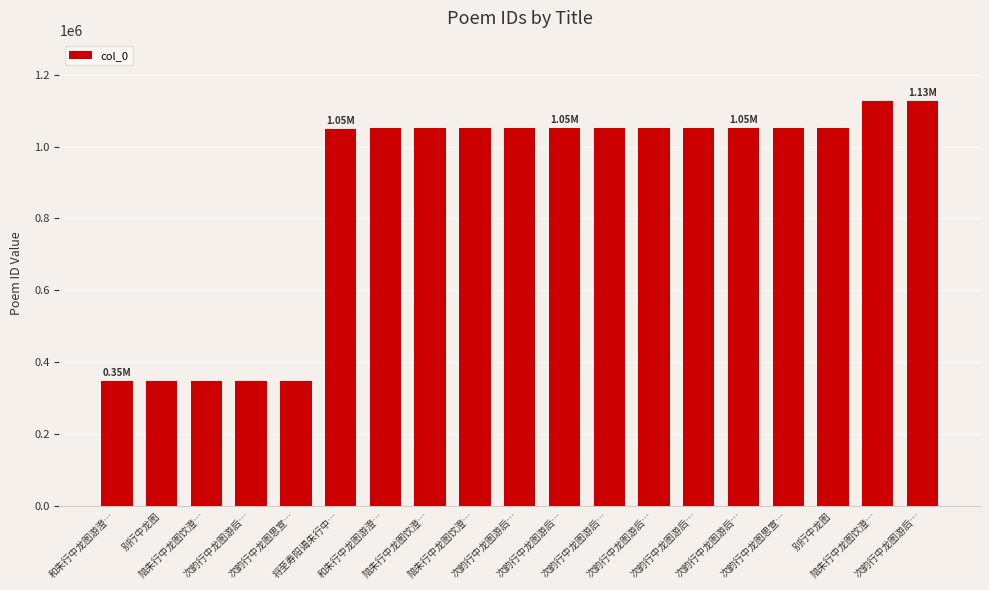

How many categories are shown in the chart?

19